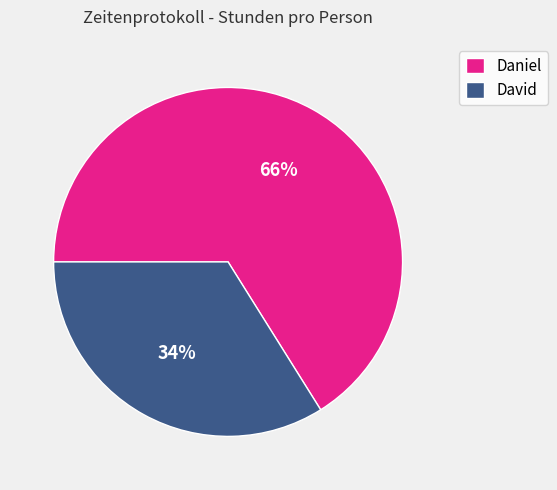

Which slice is the smallest?

David